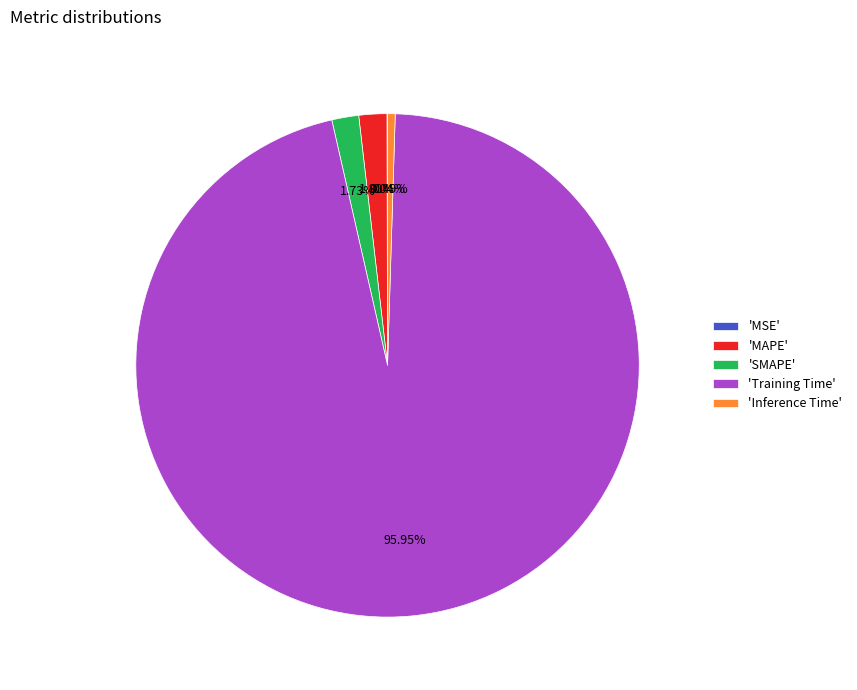

Does 'Training Time' represent more than half of the total?

Yes